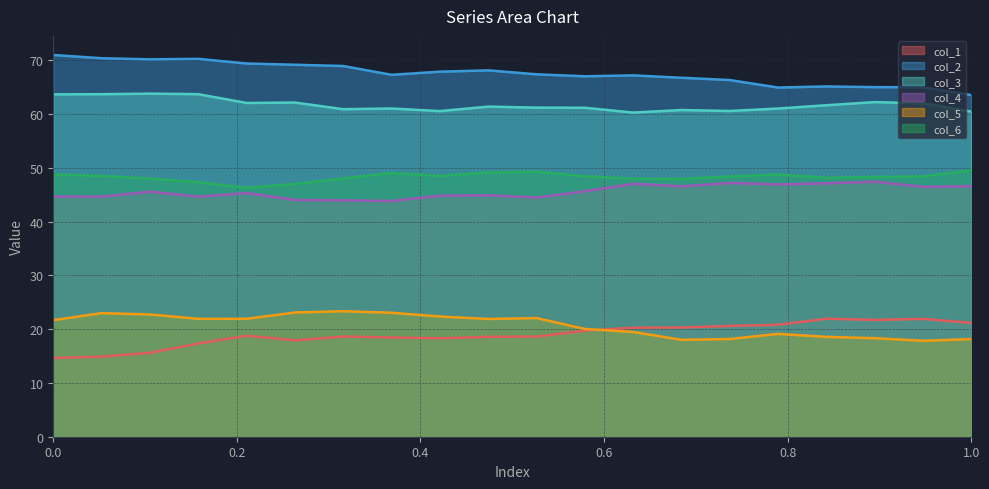

At 0, list the series in order from smallest to largest.

col_1, col_5, col_4, col_6, col_3, col_2